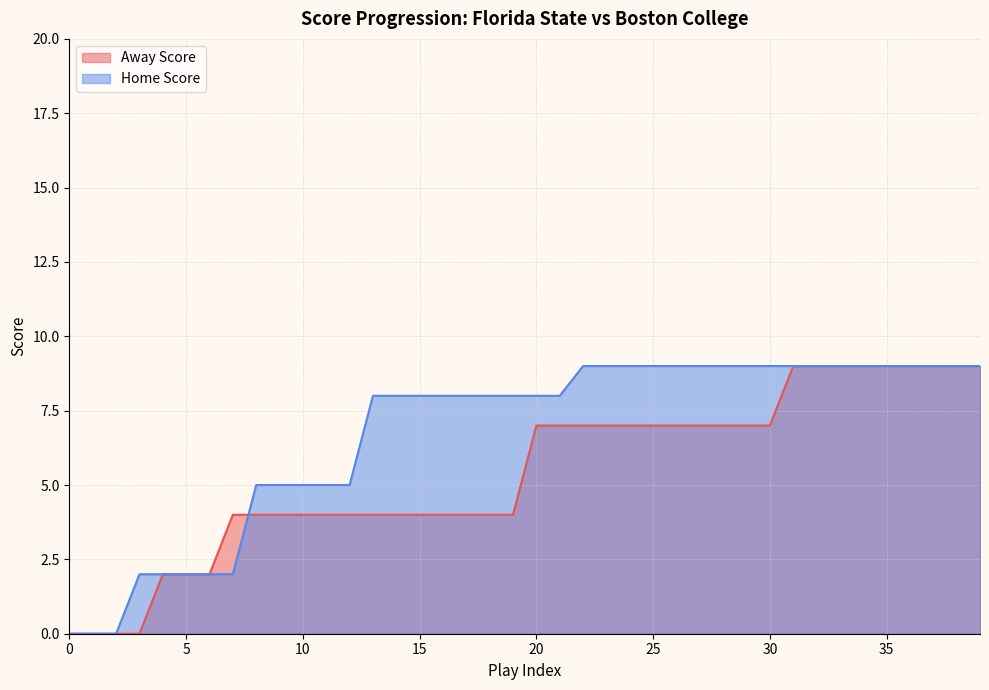

Does the chart display data point markers on the line(s)?

No